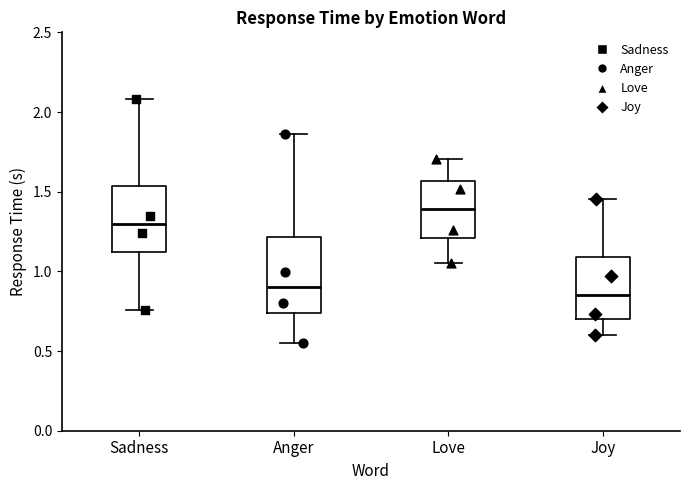

Where does the lower whisker of the box for Sadness end on the y-axis? The values are not printed on the chart, so give them approximately, as read against the axis.

0.75